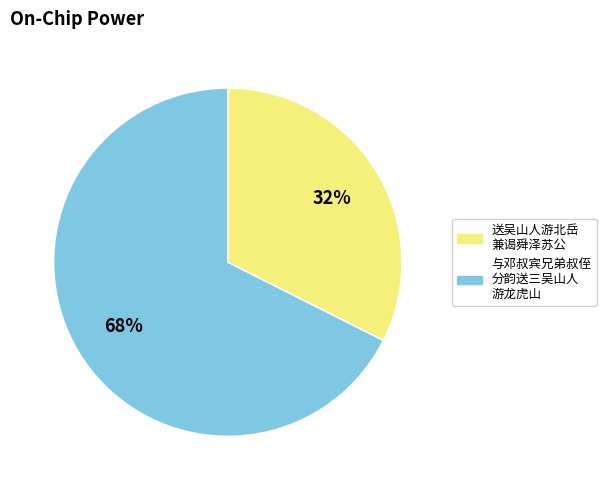

How many segments does this pie chart have?

2